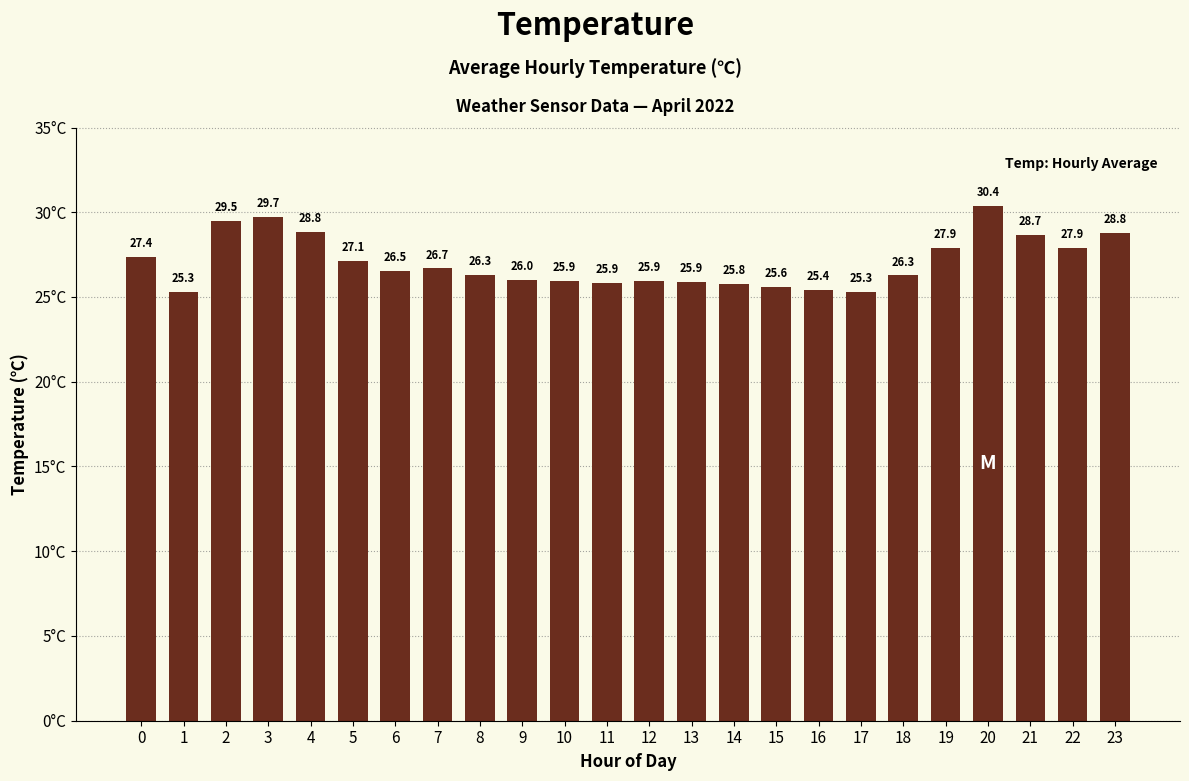

At which label is the value closest to 27?

5